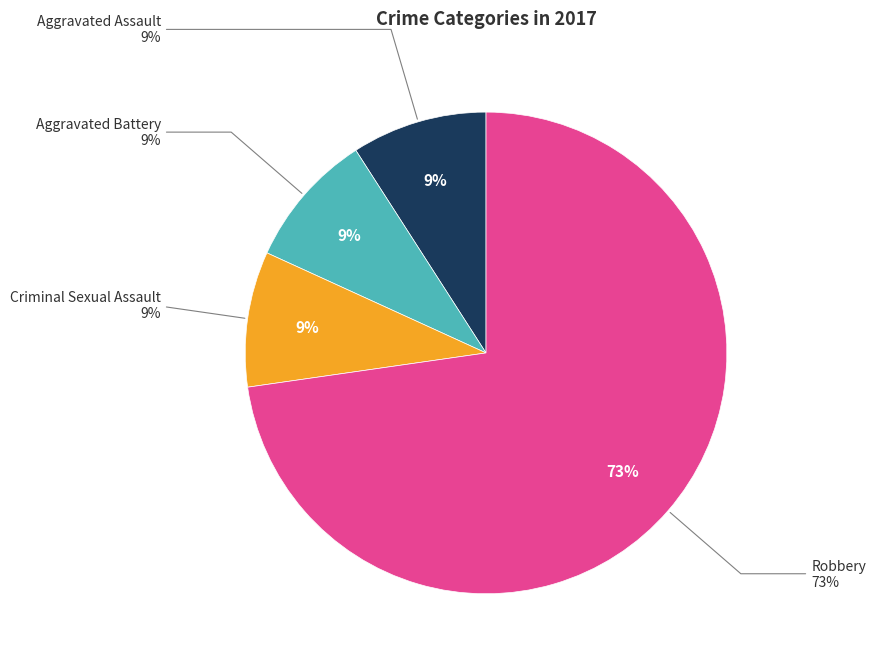

Does Robbery represent more than half of the total?

Yes